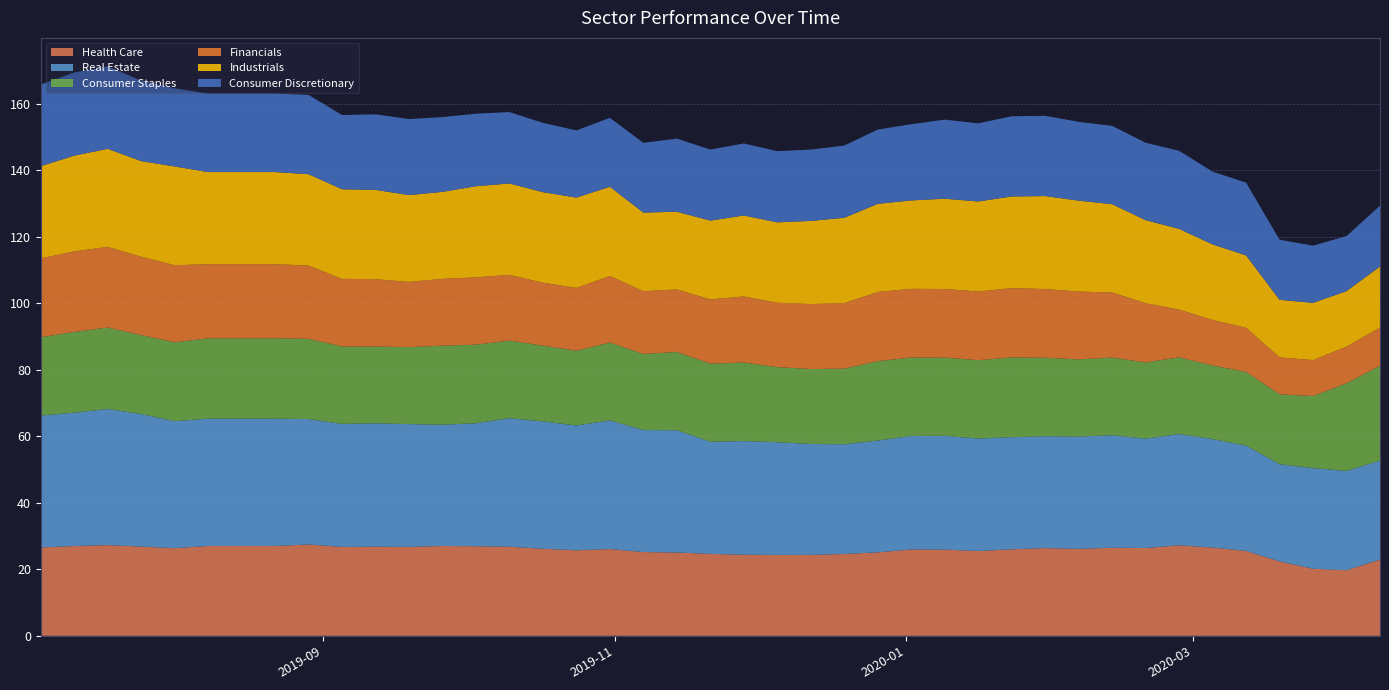

Reading right to left, list all the values displayed in this chart.

Health Care: 22.9	19.7	20.2	22.4	25.5	26.5	27.2	26.4	26.5	26.1	26.4	26.0	25.5	25.9	26.0	25.1	24.6	24.3	24.3	24.4	24.6	25.0	25.2	26.1	25.7	26.2	26.8	26.9	27.0	26.7	26.8	26.7	27.5	27.0	27.0	26.3	26.8	27.3	27.0	26.6
Real Estate: 29.7	29.9	30.2	29.2	31.7	32.6	33.4	32.9	33.8	33.7	33.6	33.7	33.8	34.2	34.1	33.6	33.0	33.3	33.9	34.2	33.7	36.8	36.7	38.7	37.5	38.3	38.6	37.0	36.5	36.9	37.1	37.0	37.7	38.3	38.3	38.2	39.8	40.9	40.1	39.7
Consumer Staples: 28.6	26.3	21.7	21.0	22.2	22.1	23.0	22.9	23.3	23.2	23.6	24.0	23.6	23.5	23.6	23.9	22.7	22.5	22.6	23.6	23.5	23.5	22.9	23.4	22.5	22.8	23.3	23.6	23.8	23.1	23.1	23.3	24.1	24.2	24.2	23.7	23.7	24.5	24.3	23.5
Financials: 11.5	11.0	10.8	11.1	13.3	13.7	14.4	17.8	19.6	20.4	20.7	20.8	20.6	20.6	20.7	20.8	19.7	19.5	19.4	19.8	19.3	18.8	18.9	20.0	18.9	18.9	19.8	20.2	20.1	19.6	20.3	20.3	22.0	22.3	22.3	23.2	23.5	24.2	24.2	23.7
Industrials: 18.3	16.7	17.2	17.3	21.7	22.7	24.3	25.0	26.5	27.3	28.0	27.6	27.1	27.1	26.6	26.5	25.6	25.0	24.2	24.3	23.7	23.4	23.6	26.8	27.2	27.2	27.5	27.4	26.1	26.1	26.8	26.9	27.5	27.7	27.7	29.7	28.8	29.5	28.8	27.7
Consumer Discretionary: 18.3	16.5	17.2	18.0	21.9	21.9	23.5	23.3	23.5	23.7	24.1	24.1	23.5	23.8	22.9	22.3	21.7	21.4	21.4	21.7	21.3	22.0	20.9	20.7	20.2	20.8	21.5	21.8	22.5	22.9	22.7	22.3	23.8	23.6	23.6	23.5	24.2	24.8	25.0	24.5